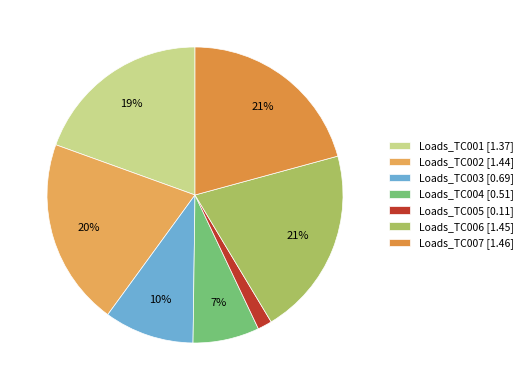

True or false: Loads_TC006 accounts for 32% of the total.

False